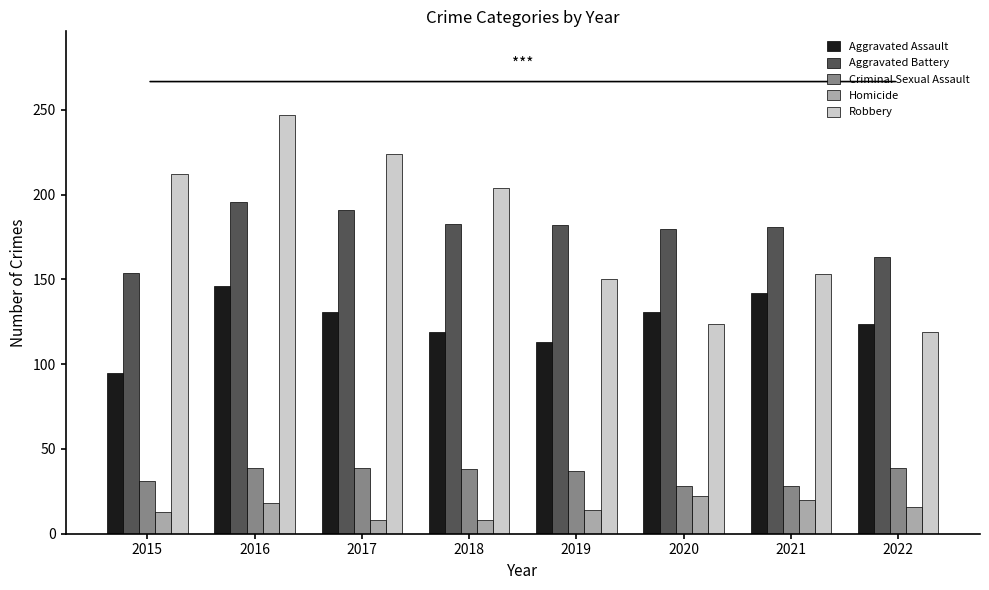

List the series in order of their peak value, lowest first.

Homicide, Criminal Sexual Assault, Aggravated Assault, Aggravated Battery, Robbery